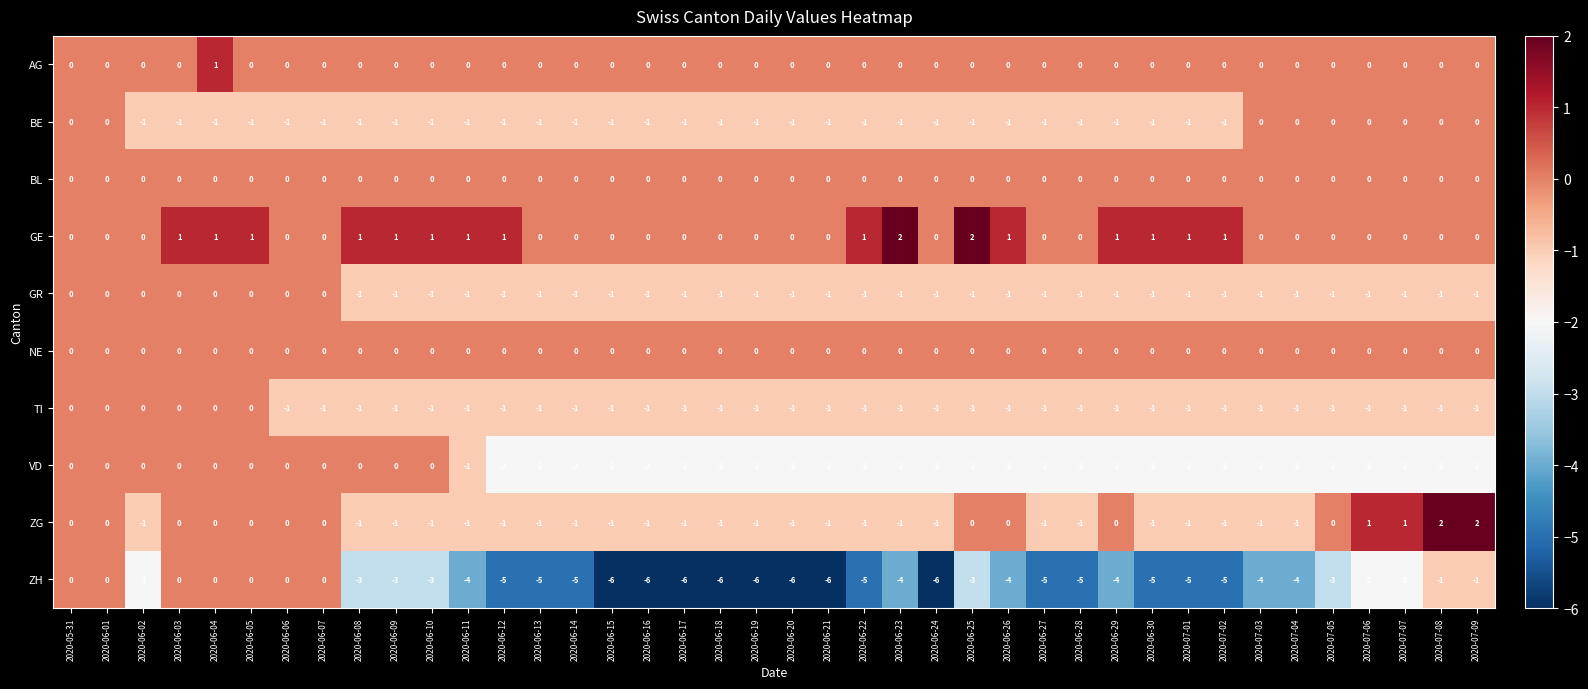

What is the smallest value displayed?

-6